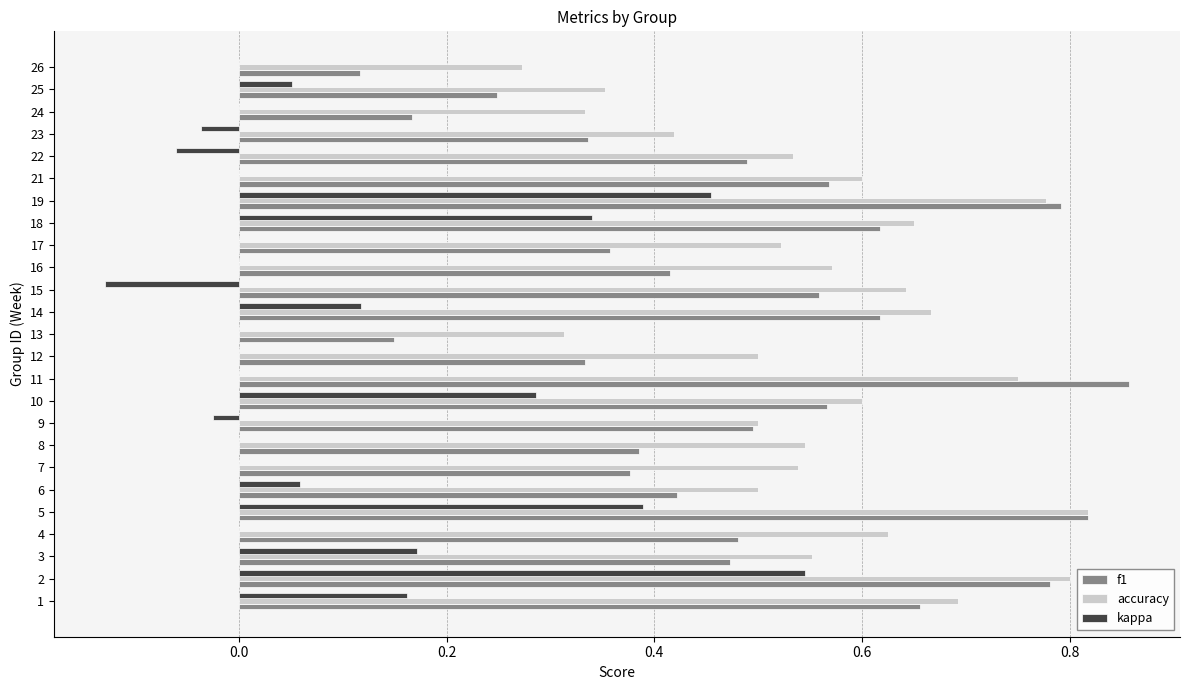

What is the sum of all kappa values?

2.3